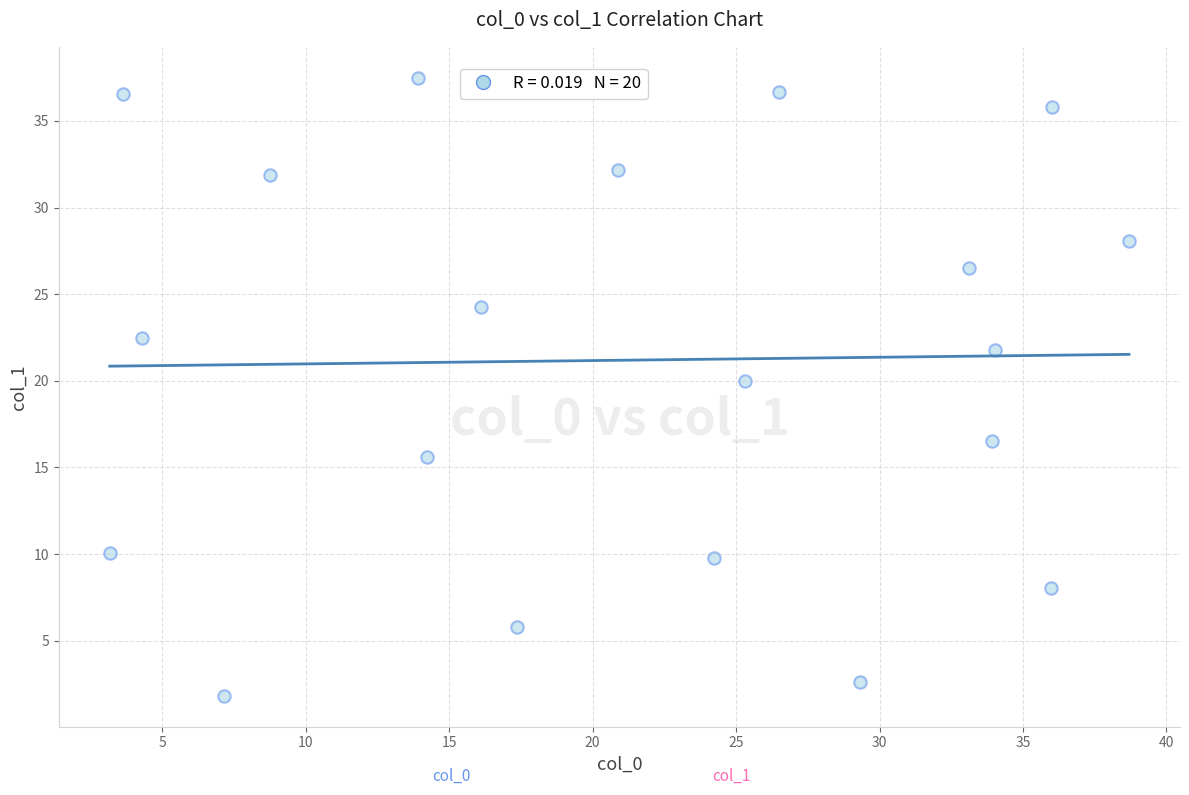

What Y value in the scatter plot is closest to 19?

20.0